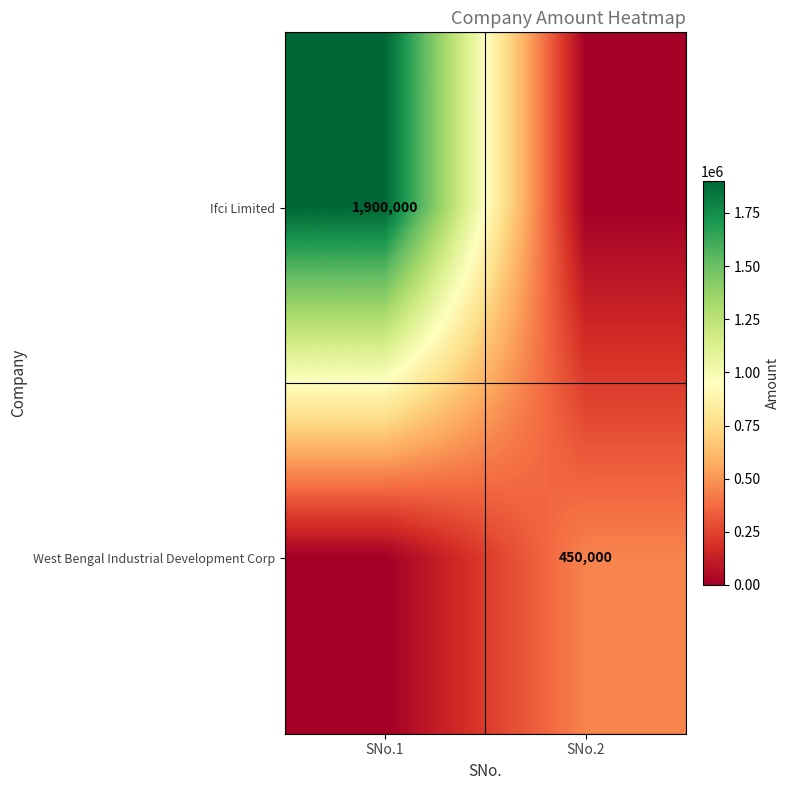

Is it true that West Bengal Industrial Development Corp equals 307971 at SNo.2?

False